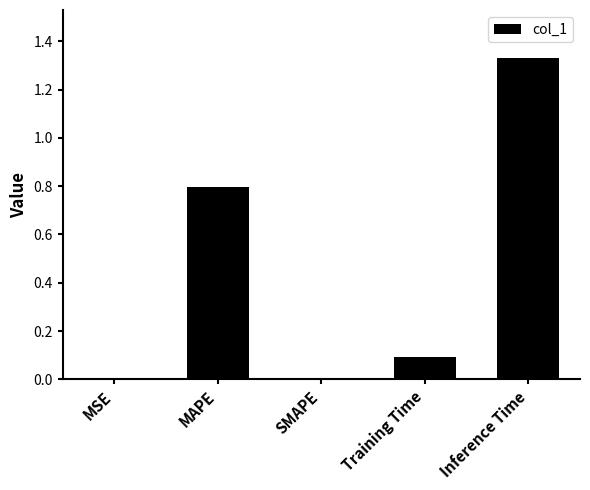

Is it true that the value at MAPE is 1.2?

False